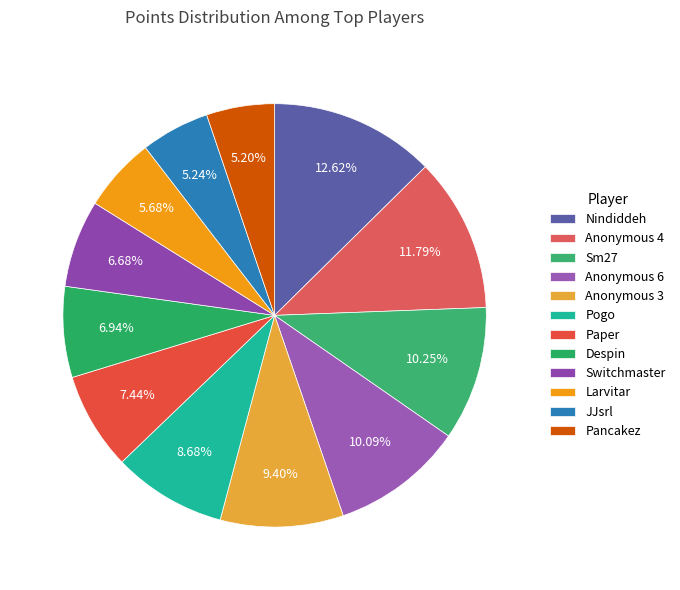

Count the number of slices in the pie.

12